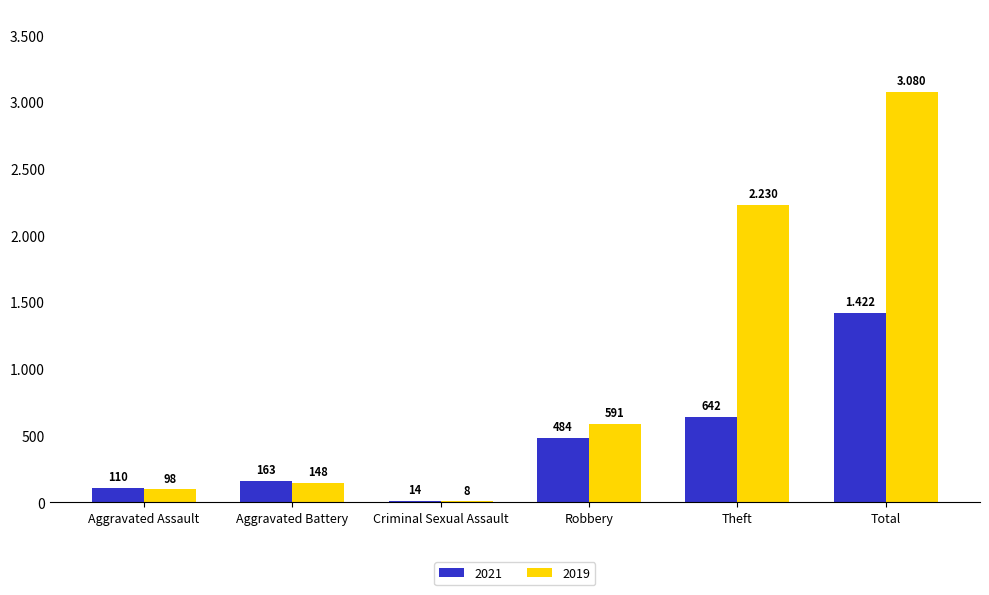

What are all the series names shown in the legend?

2021, 2019